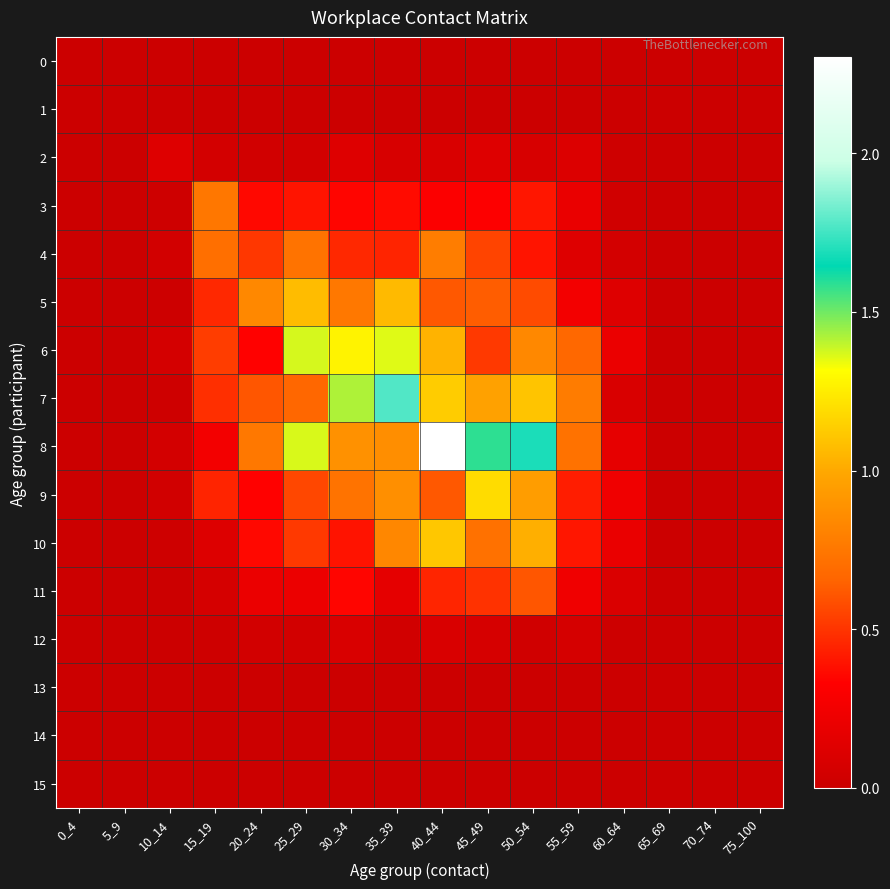

Between 30_34 and 15_19, which is larger?

30_34